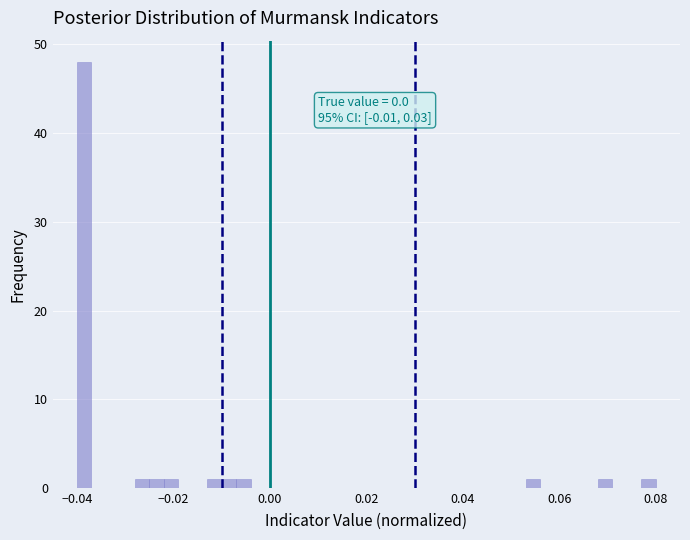

Around what value on the x-axis is the tallest bar? Give the approximate position of its centre, as read against the axis.

-0.038